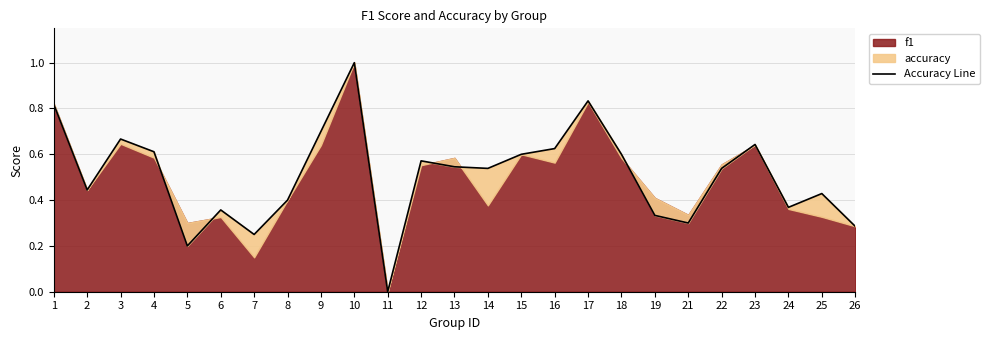

Is it true that the value at 13 is 0.5?

True